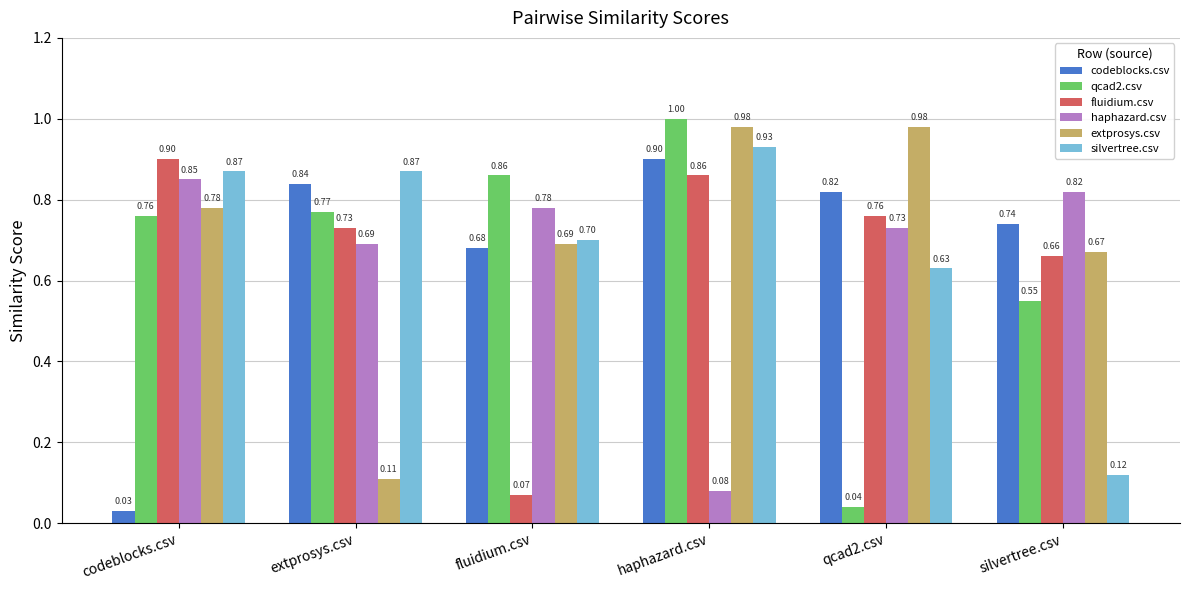

At extprosys.csv, list the series in order from smallest to largest.

extprosys.csv, haphazard.csv, fluidium.csv, qcad2.csv, codeblocks.csv, silvertree.csv